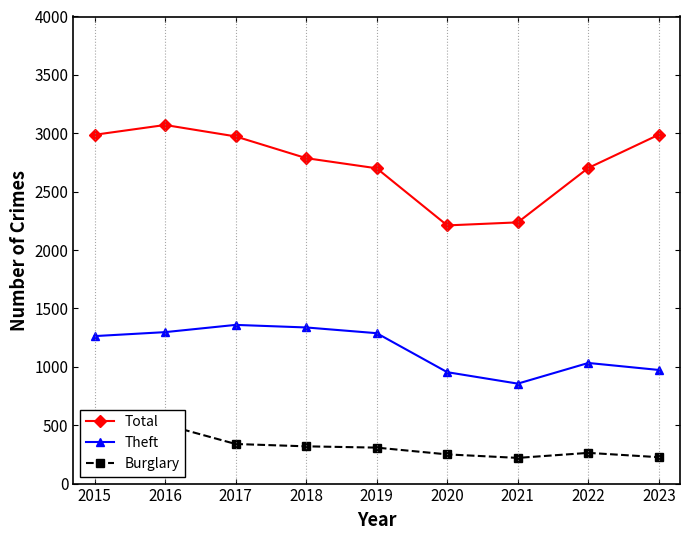

Between 2021 and 2020, which is larger?

2021